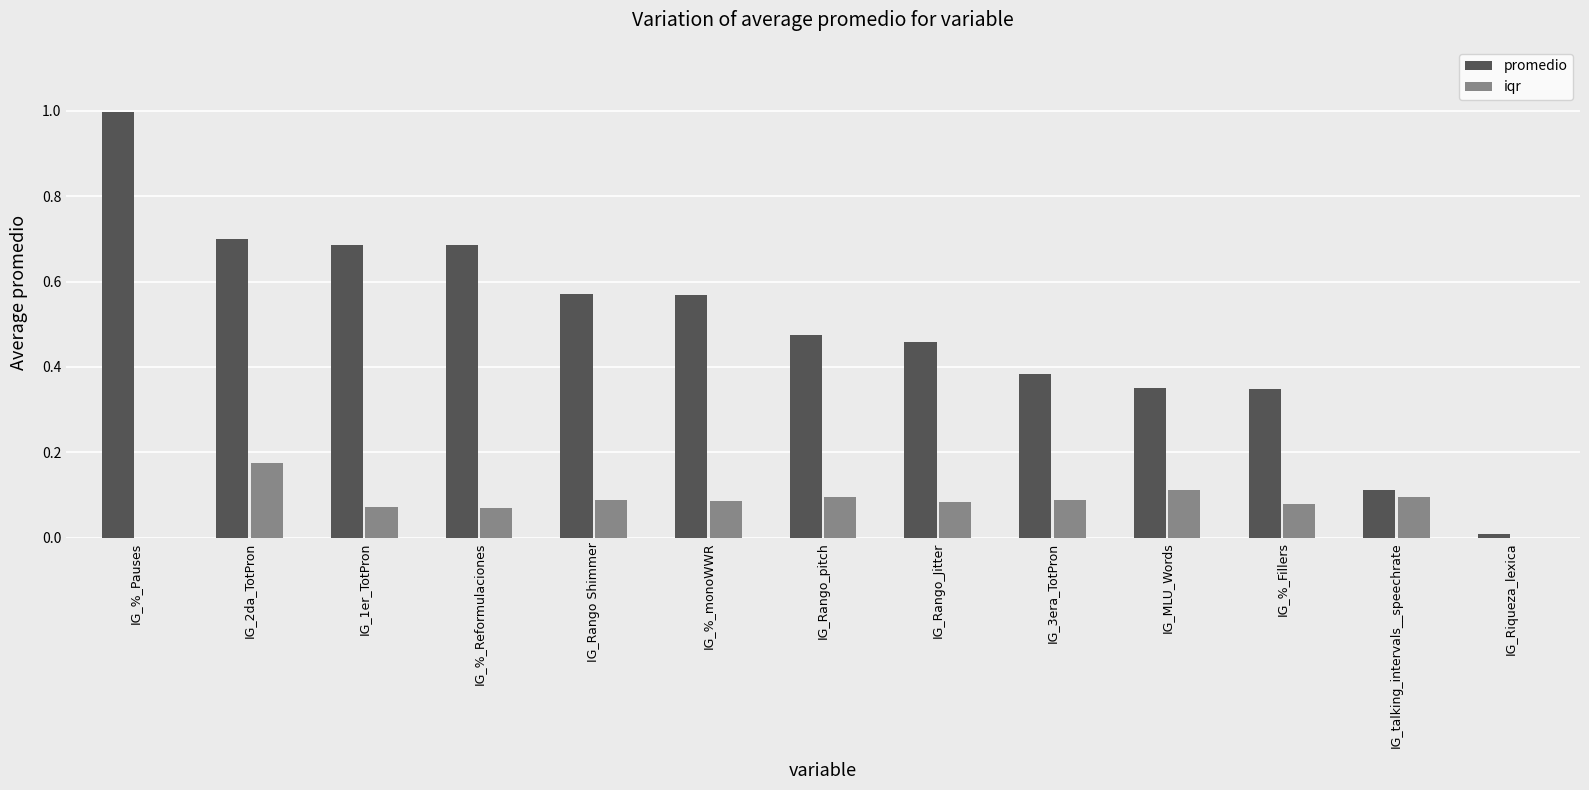

Between IG_Rango_pitch and IG_talking_intervals__speechrate, which series saw the biggest shift?

promedio